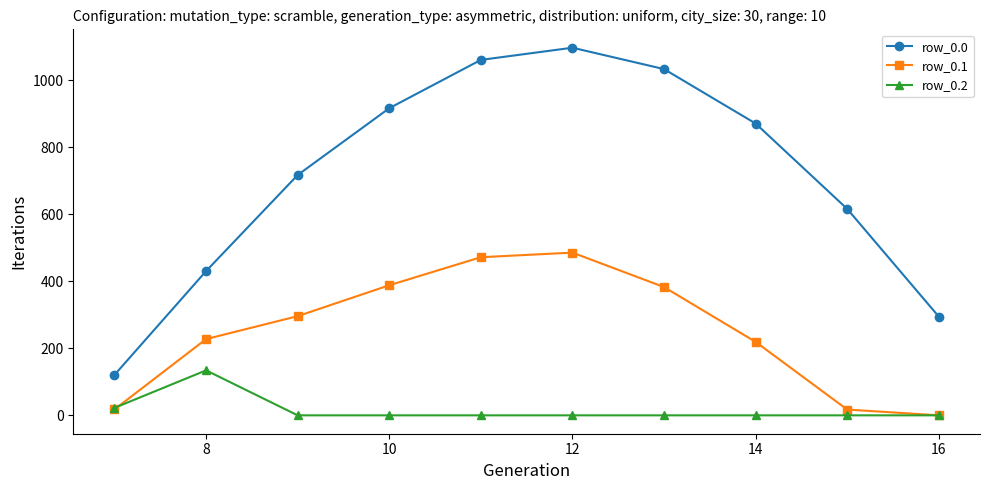

Does the chart have visible grid lines?

No